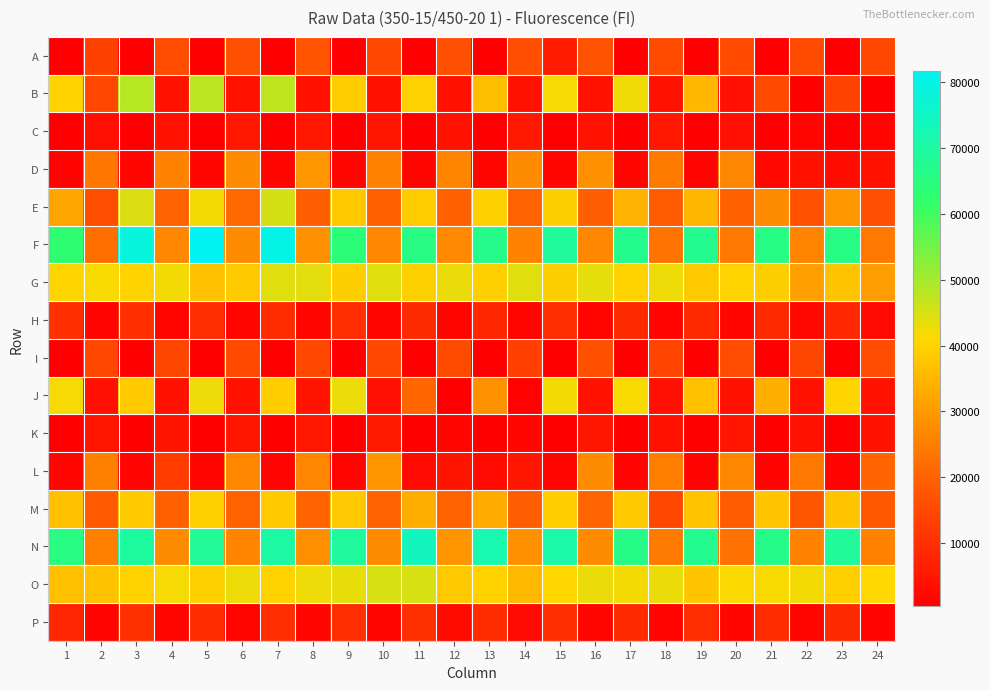

Reading left to right, transcribe all the data shown in this chart.

A: 1=420	2=13507	3=484	4=15672	5=539	6=16419	7=460	8=17387	9=458	10=15081	11=467	12=16172	13=443	14=15953	15=6343	16=16831	17=468	18=15427	19=460	20=15292	21=438	22=15590	23=535	24=14746
B: 1=40102	2=14711	3=48084	4=4086	5=47610	6=4137	7=47474	8=3990	9=38879	10=4036	11=39688	12=4030	13=36288	14=4177	15=41764	16=4295	17=42297	18=4456	19=35126	20=3782	21=15247	22=709	23=13701	24=710
C: 1=445	2=3618	3=526	4=4496	5=510	6=5009	7=519	8=5068	9=489	10=4943	11=508	12=4425	13=492	14=5342	15=530	16=4508	17=552	18=5170	19=535	20=3754	21=539	22=1637	23=621	24=1516
D: 1=1343	2=23766	3=1733	4=25902	5=1685	6=27309	7=1657	8=29581	9=1633	10=26086	11=1605	12=26376	13=1530	14=27218	15=1758	16=28256	17=1597	18=24670	19=1407	20=26527	21=2172	22=3946	23=2757	24=4456
E: 1=31949	2=15923	3=44560	4=20266	5=42058	6=21245	7=45273	8=19513	9=38326	10=19688	11=38827	12=19762	13=39470	14=19999	15=39158	16=19466	17=34257	18=18496	19=34930	20=19887	21=27511	22=16690	23=29744	24=16326
F: 1=63068	2=22434	3=78531	4=26783	5=81636	6=27441	7=79949	8=28375	9=63864	10=26874	11=65382	12=26926	13=66669	14=25646	15=68914	16=26600	17=66903	18=23395	19=67168	20=23958	21=65684	22=26310	23=65790	24=24219
G: 1=40469	2=41616	3=40153	4=42118	5=37009	6=38484	7=43911	8=43691	9=39175	10=44008	11=39566	12=43196	13=39415	14=44066	15=39234	16=43453	17=39776	18=42612	19=38326	20=40244	21=39219	22=31016	23=37451	24=30546
H: 1=9843	2=1508	3=9795	4=1530	5=9672	6=1641	7=9419	8=1596	9=9548	10=1659	11=9157	12=1636	13=8452	14=1524	15=9594	16=1560	17=8714	18=1398	19=8743	20=1571	21=8699	22=2179	23=8600	24=2516
I: 1=458	2=14757	3=440	4=14524	5=425	6=15288	7=491	8=15135	9=411	10=15046	11=461	12=15332	13=432	14=13344	15=438	16=16583	17=404	18=14120	19=435	20=15728	21=411	22=14506	23=444	24=15774
J: 1=41837	2=3779	3=38616	4=3940	5=42516	6=3942	7=39087	8=4676	9=42813	10=3858	11=20814	12=690	13=28569	14=788	15=42179	16=4272	17=41647	18=3833	19=36947	20=3982	21=33791	22=4200	23=40387	24=4310
K: 1=496	2=4765	3=505	4=4552	5=498	6=4783	7=517	8=5215	9=494	10=5691	11=551	12=1676	13=488	14=1707	15=521	16=4952	17=498	18=4210	19=547	20=4760	21=492	22=4161	23=585	24=4437
L: 1=1637	2=25379	3=1456	4=12145	5=1527	6=26720	7=1470	8=26477	9=1659	10=29368	11=2536	12=4556	13=2475	14=4883	15=1516	16=27594	17=1416	18=25080	19=1337	20=26600	21=1251	22=24119	23=1290	24=20543
M: 1=36640	2=18340	3=38560	4=19628	5=39440	6=20217	7=38695	8=20396	9=38090	10=20134	11=33670	12=20280	13=32935	14=19234	15=39002	16=20613	17=38314	18=14785	19=37363	20=18678	21=37656	22=17839	23=37405	24=18076
N: 1=65415	2=25436	3=69601	4=27589	5=68268	6=26271	7=70012	8=28012	9=69308	10=27491	11=74130	12=29209	13=71955	14=28402	15=70680	16=27521	17=66298	18=24415	19=67139	20=22759	21=66525	22=25667	23=68615	24=25896
O: 1=36735	2=37110	3=39838	4=41919	5=39463	6=42682	7=39932	8=42605	9=43244	10=44944	11=44890	12=38185	13=39875	14=35519	15=40638	16=42983	17=42257	18=43076	19=37722	20=41253	21=41561	22=42236	23=39279	24=41061
P: 1=7977	2=1374	3=10154	4=1697	5=9395	6=1631	7=9479	8=1733	9=9757	10=1671	11=10107	12=2765	13=9322	14=2522	15=9717	16=1698	17=8885	18=1478	19=9469	20=1704	21=9314	22=1571	23=8920	24=1496